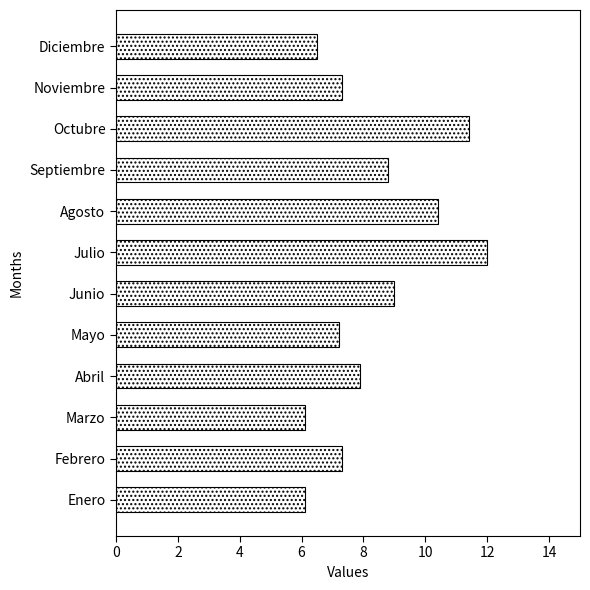

What is the difference between the maximum and second lowest values?

5.9